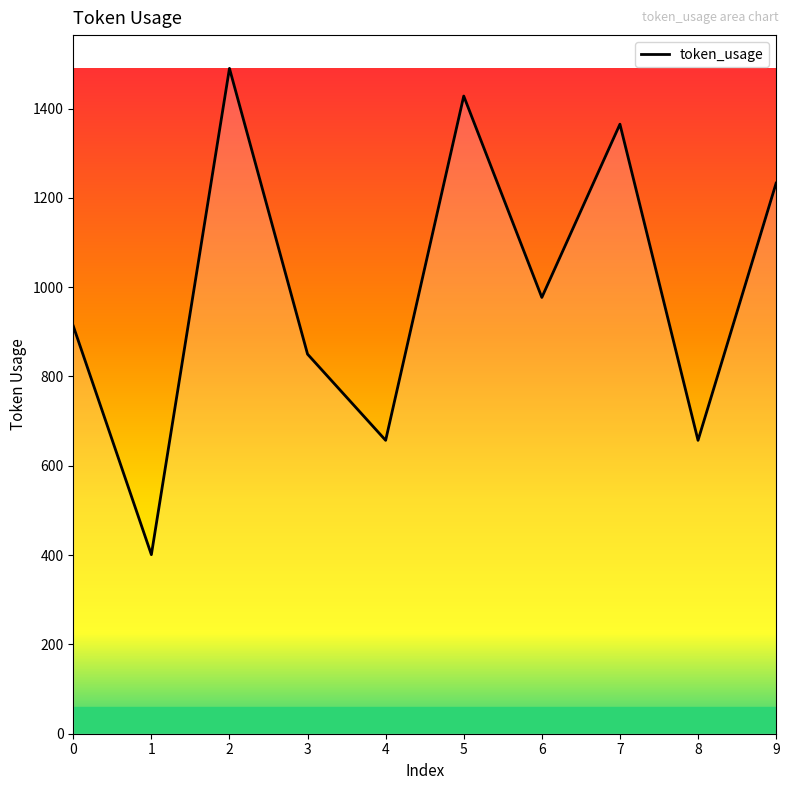

What is the difference between the values at 7 and 0?

452